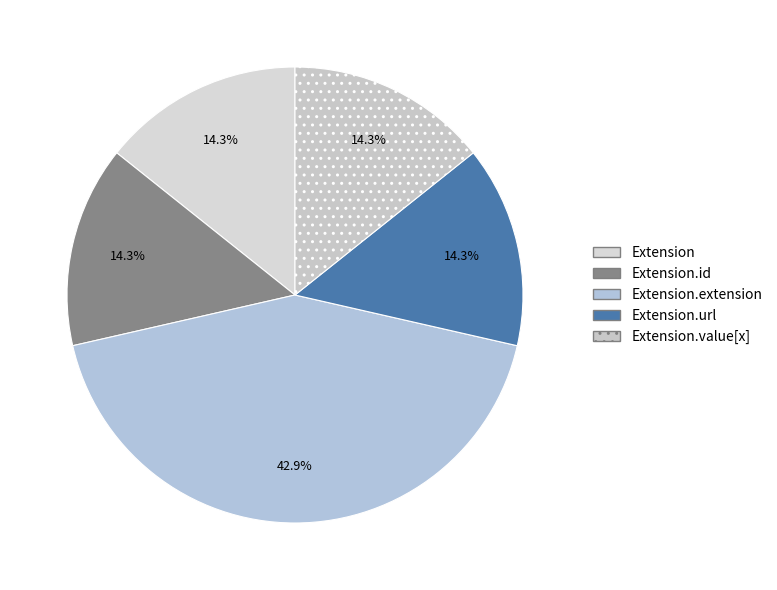

How many segments does this pie chart have?

5